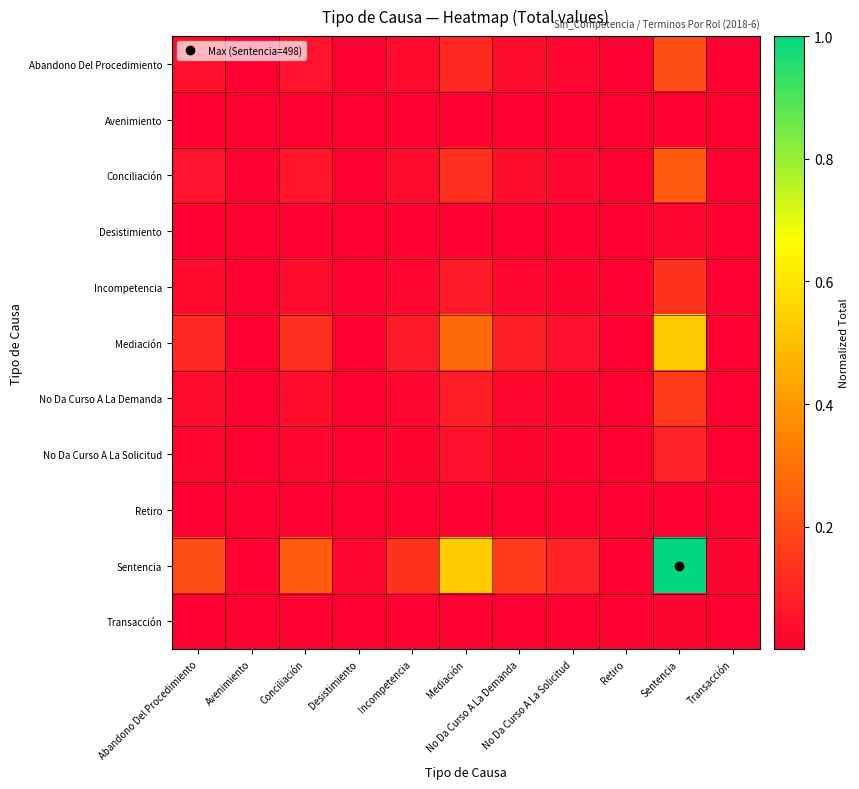

Reading left to right, list all the values displayed in this chart.

Abandono Del Procedimiento: Abandono Del Procedimiento=0.0	Avenimiento=0.0	Conciliación=0.0	Desistimiento=0.0	Incompetencia=0.0	Mediación=0.1	No Da Curso A La Demanda=0.0	No Da Curso A La Solicitud=0.0	Retiro=0.0	Sentencia=0.2	Transacción=0.0
Avenimiento: Abandono Del Procedimiento=0.0	Avenimiento=0.0	Conciliación=0.0	Desistimiento=0.0	Incompetencia=0.0	Mediación=0.0	No Da Curso A La Demanda=0.0	No Da Curso A La Solicitud=0.0	Retiro=0.0	Sentencia=0.0	Transacción=0.0
Conciliación: Abandono Del Procedimiento=0.0	Avenimiento=0.0	Conciliación=0.1	Desistimiento=0.0	Incompetencia=0.0	Mediación=0.1	No Da Curso A La Demanda=0.0	No Da Curso A La Solicitud=0.0	Retiro=0.0	Sentencia=0.2	Transacción=0.0
Desistimiento: Abandono Del Procedimiento=0.0	Avenimiento=0.0	Conciliación=0.0	Desistimiento=0.0	Incompetencia=0.0	Mediación=0.0	No Da Curso A La Demanda=0.0	No Da Curso A La Solicitud=0.0	Retiro=0.0	Sentencia=0.0	Transacción=0.0
Incompetencia: Abandono Del Procedimiento=0.0	Avenimiento=0.0	Conciliación=0.0	Desistimiento=0.0	Incompetencia=0.0	Mediación=0.1	No Da Curso A La Demanda=0.0	No Da Curso A La Solicitud=0.0	Retiro=0.0	Sentencia=0.1	Transacción=0.0
Mediación: Abandono Del Procedimiento=0.1	Avenimiento=0.0	Conciliación=0.1	Desistimiento=0.0	Incompetencia=0.1	Mediación=0.3	No Da Curso A La Demanda=0.1	No Da Curso A La Solicitud=0.0	Retiro=0.0	Sentencia=0.5	Transacción=0.0
No Da Curso A La Demanda: Abandono Del Procedimiento=0.0	Avenimiento=0.0	Conciliación=0.0	Desistimiento=0.0	Incompetencia=0.0	Mediación=0.1	No Da Curso A La Demanda=0.0	No Da Curso A La Solicitud=0.0	Retiro=0.0	Sentencia=0.2	Transacción=0.0
No Da Curso A La Solicitud: Abandono Del Procedimiento=0.0	Avenimiento=0.0	Conciliación=0.0	Desistimiento=0.0	Incompetencia=0.0	Mediación=0.0	No Da Curso A La Demanda=0.0	No Da Curso A La Solicitud=0.0	Retiro=0.0	Sentencia=0.1	Transacción=0.0
Retiro: Abandono Del Procedimiento=0.0	Avenimiento=0.0	Conciliación=0.0	Desistimiento=0.0	Incompetencia=0.0	Mediación=0.0	No Da Curso A La Demanda=0.0	No Da Curso A La Solicitud=0.0	Retiro=0.0	Sentencia=0.0	Transacción=0.0
Sentencia: Abandono Del Procedimiento=0.2	Avenimiento=0.0	Conciliación=0.2	Desistimiento=0.0	Incompetencia=0.1	Mediación=0.5	No Da Curso A La Demanda=0.2	No Da Curso A La Solicitud=0.1	Retiro=0.0	Sentencia=1.0	Transacción=0.0
Transacción: Abandono Del Procedimiento=0.0	Avenimiento=0.0	Conciliación=0.0	Desistimiento=0.0	Incompetencia=0.0	Mediación=0.0	No Da Curso A La Demanda=0.0	No Da Curso A La Solicitud=0.0	Retiro=0.0	Sentencia=0.0	Transacción=0.0